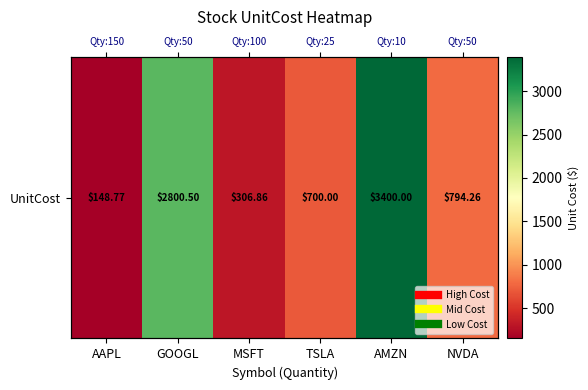

Between GOOGL and NVDA, which is larger?

GOOGL